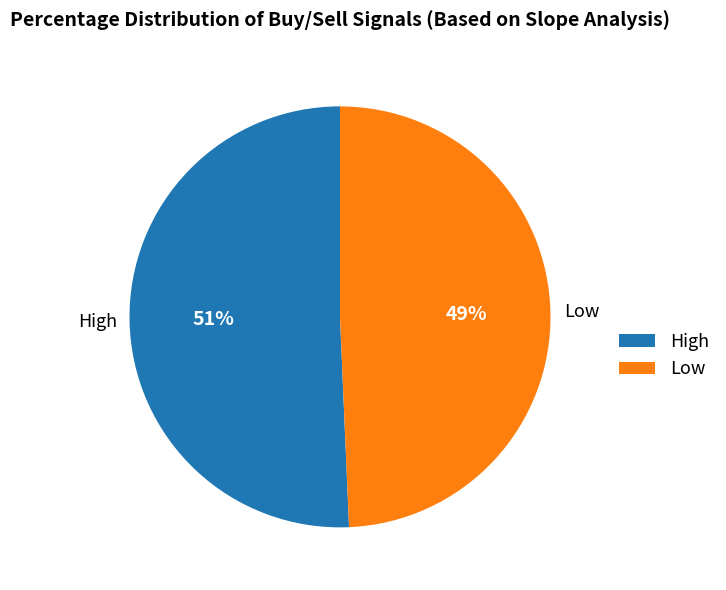

What is the largest slice in the pie chart?

High